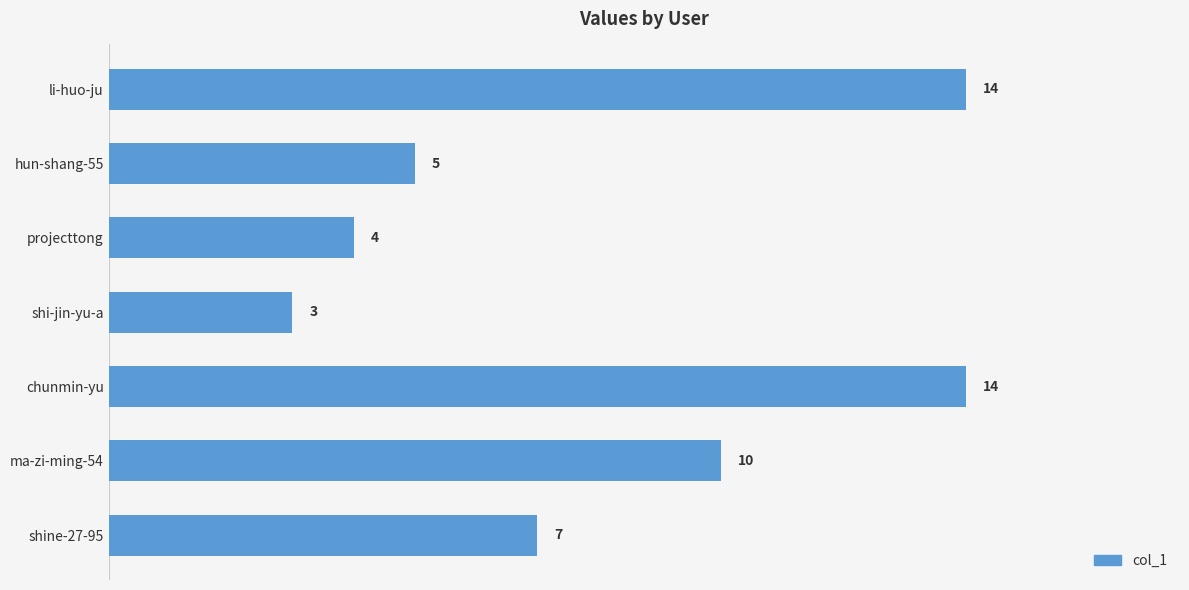

What is the average value?

8